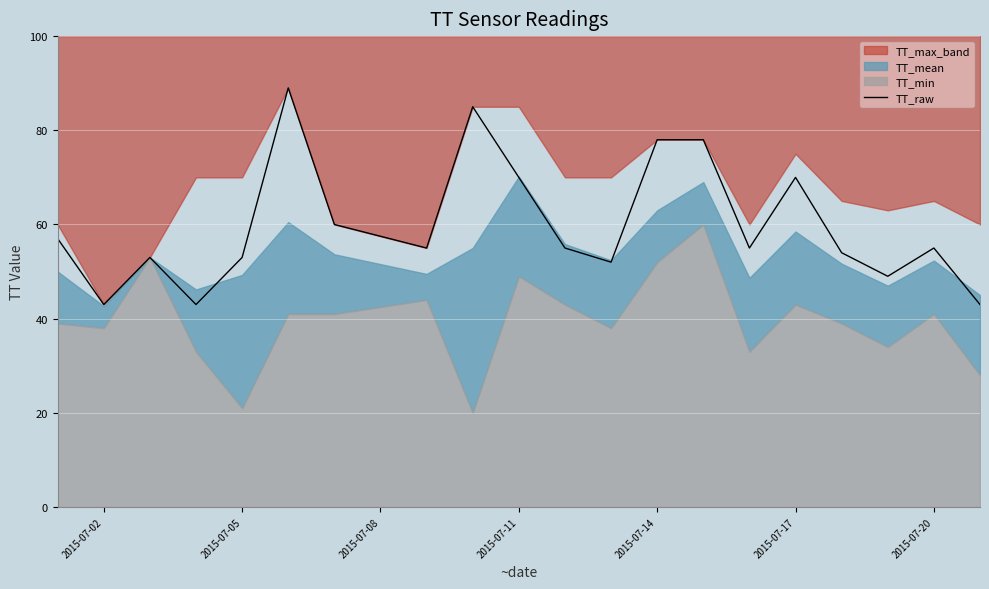

What is the minimum value for TT_raw?

43